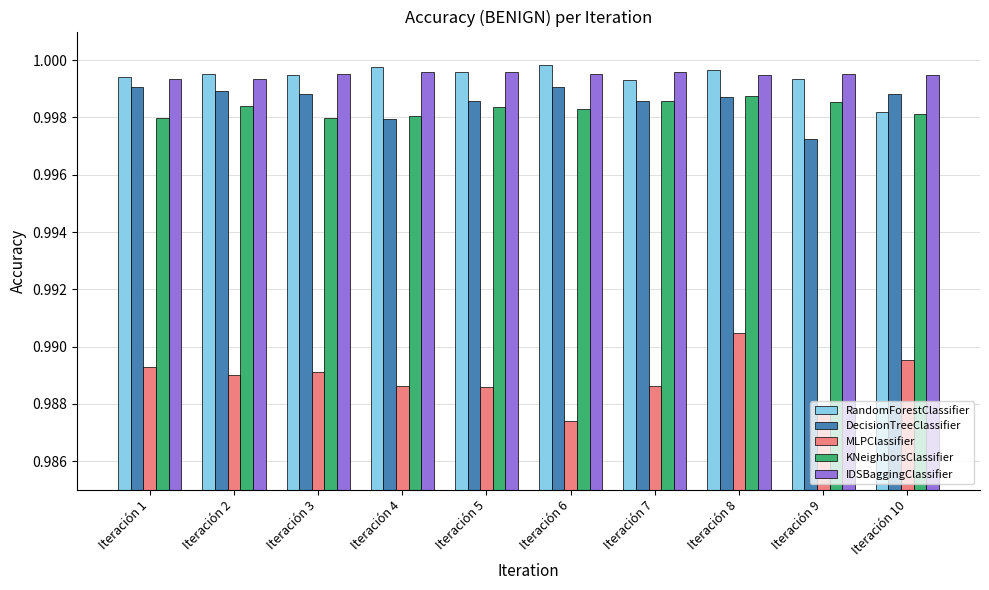

How many KNeighborsClassifier values are between 0 and 1?

10